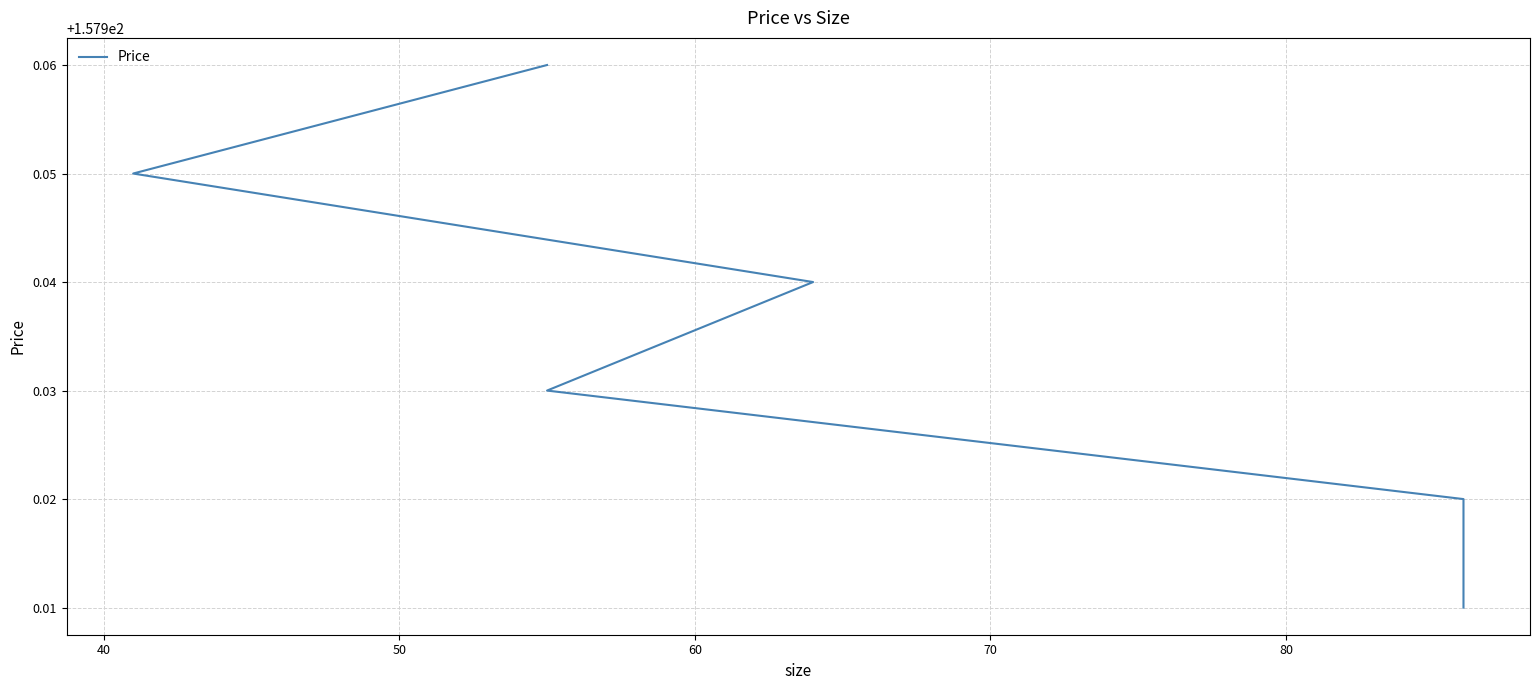

Reading left to right, what are all the values shown in this chart?

158.0	157.9	157.9	157.9	157.9	157.9